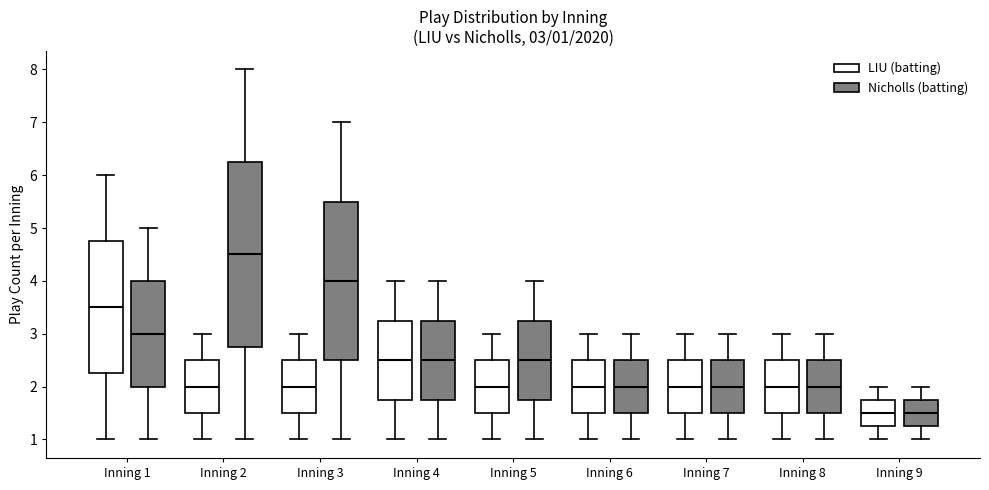

Which box is the tallest, from its lower edge to its upper edge?

Inning 2 (Nicholls (batting))